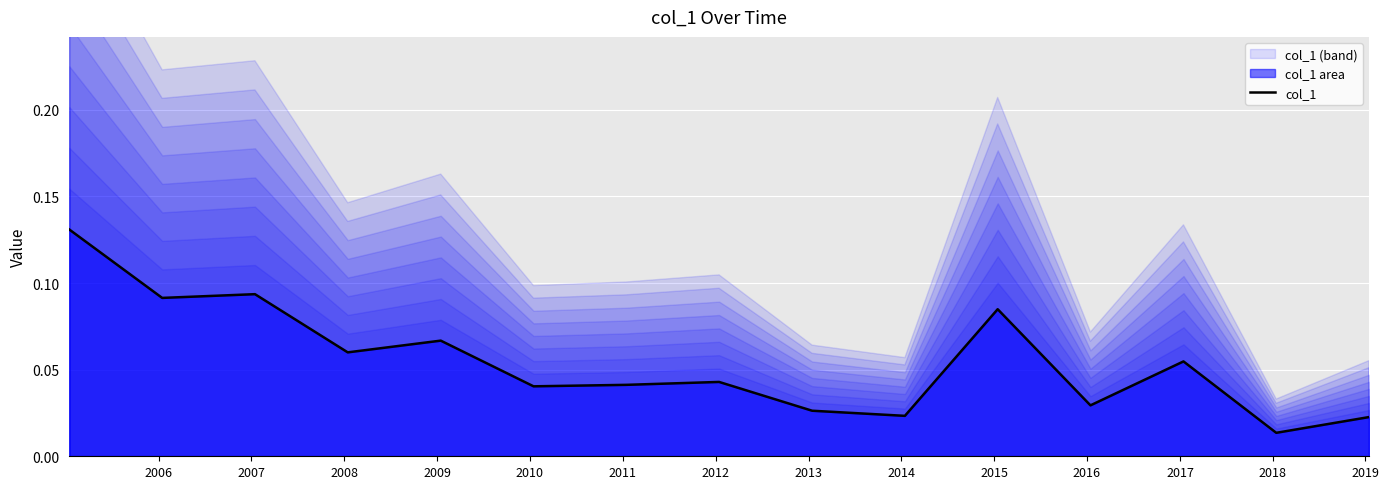

Reading left to right, transcribe all the data shown in this chart.

0.1	0.1	0.1	0.1	0.1	0.0	0.0	0.0	0.0	0.0	0.1	0.0	0.1	0.0	0.0